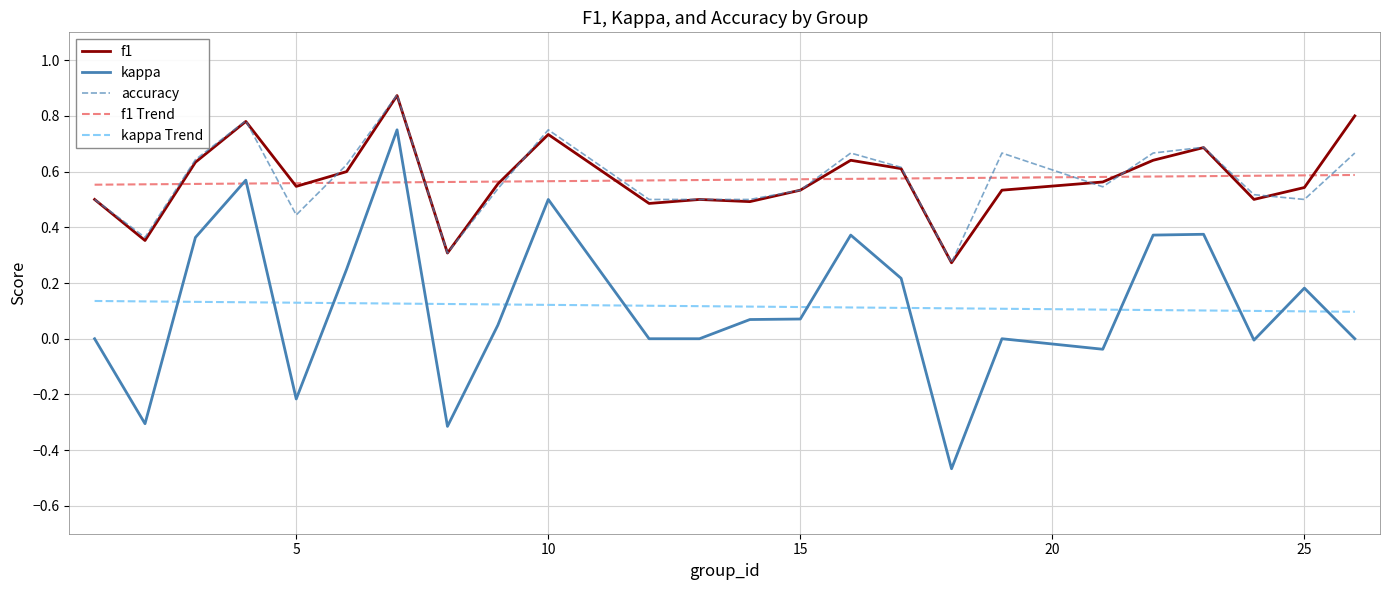

True or false: kappa Trend and f1 cross at least once.

False